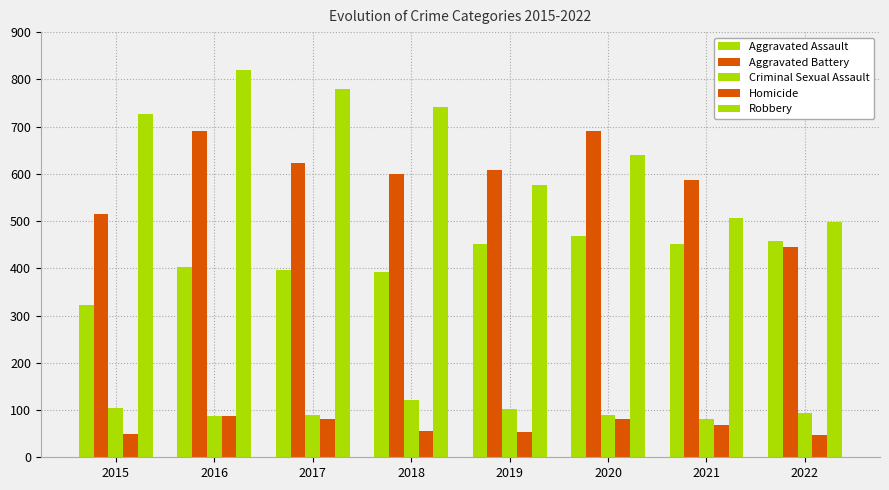

What is the difference between the highest and lowest values at 2017?

698